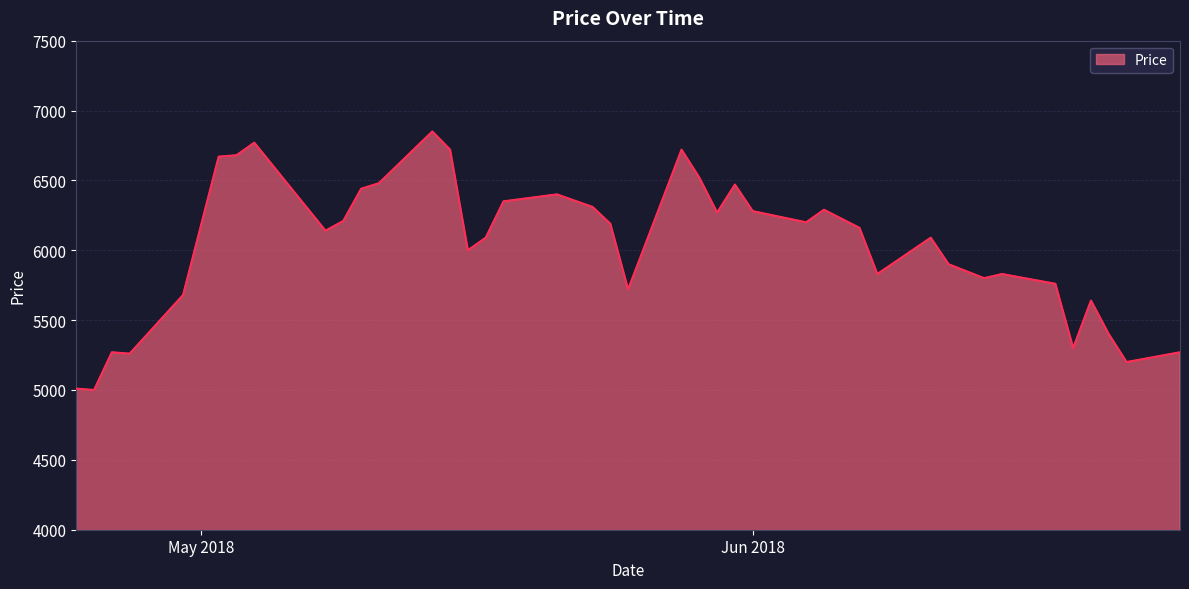

Does the chart display data point markers on the line(s)?

No